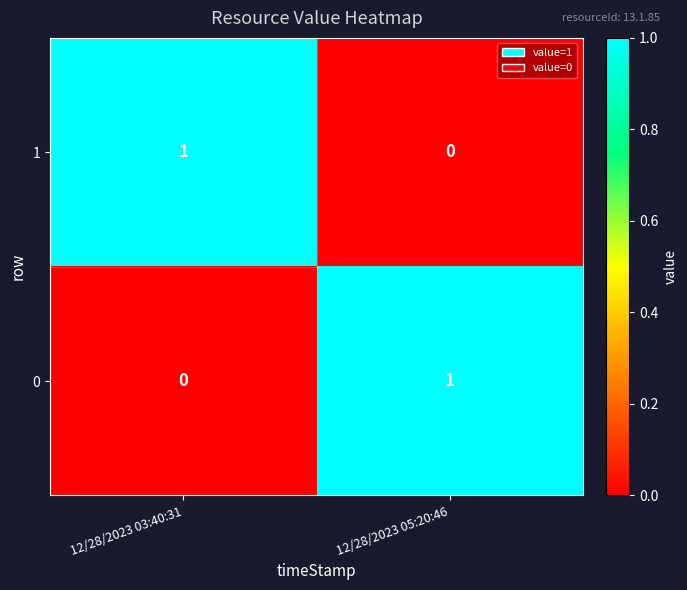

Is the value of 0 at 12/28/2023 03:40:31 greater than the value of 1 at 12/28/2023 03:40:31?

No